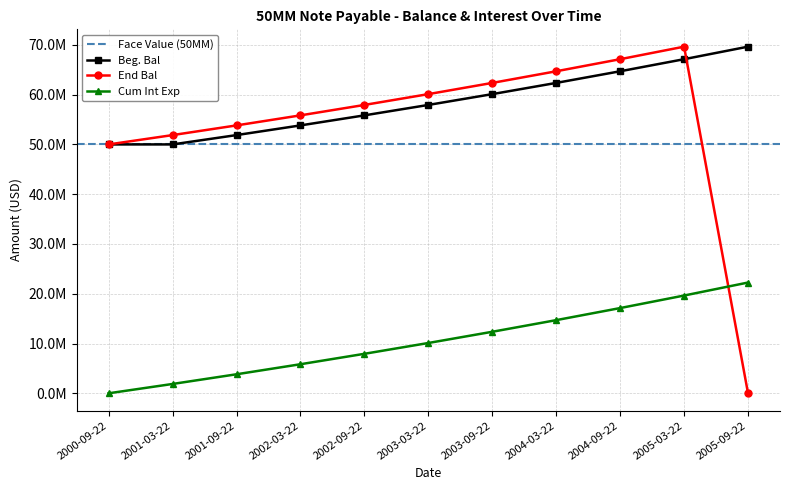

What is the sum of the Beg. Bal values at 2001-03-22 and 2002-03-22?

103820312.5